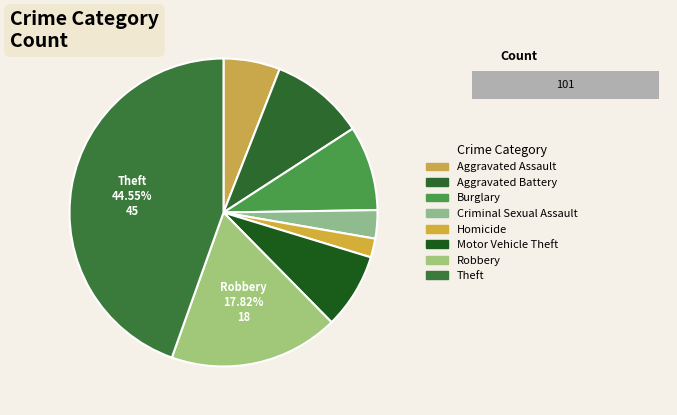

Combined, do Aggravated Battery and Theft account for over 50%?

Yes